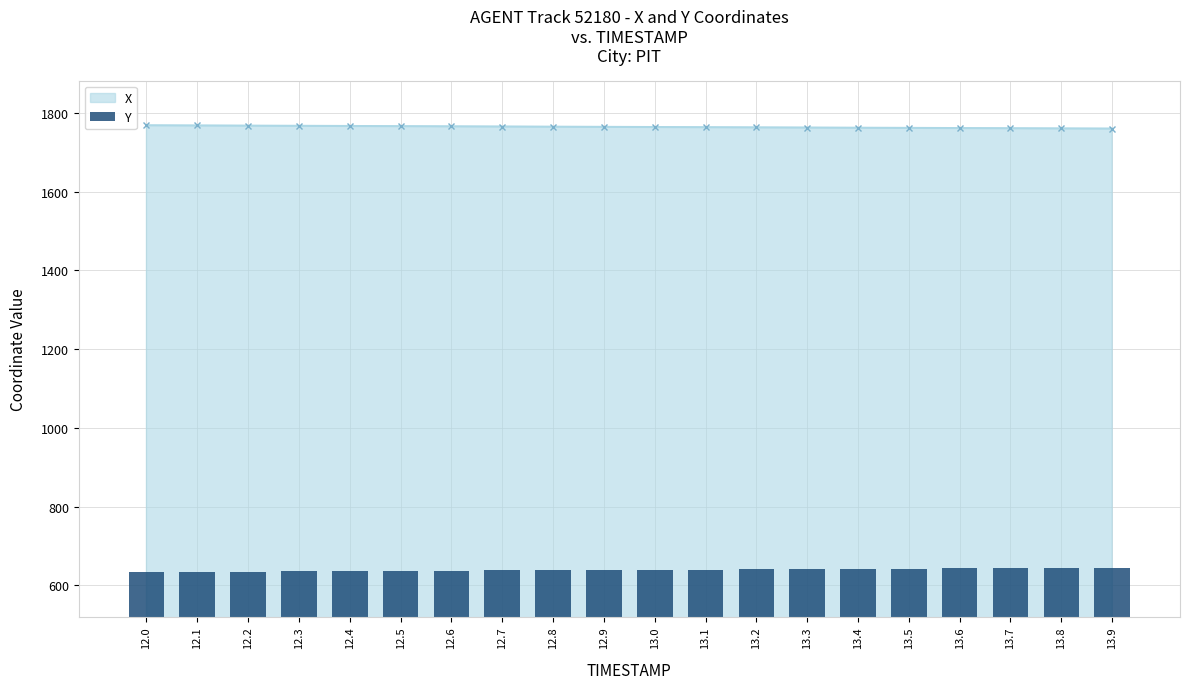

The value at 12.8 is 638.2. True or false?

True